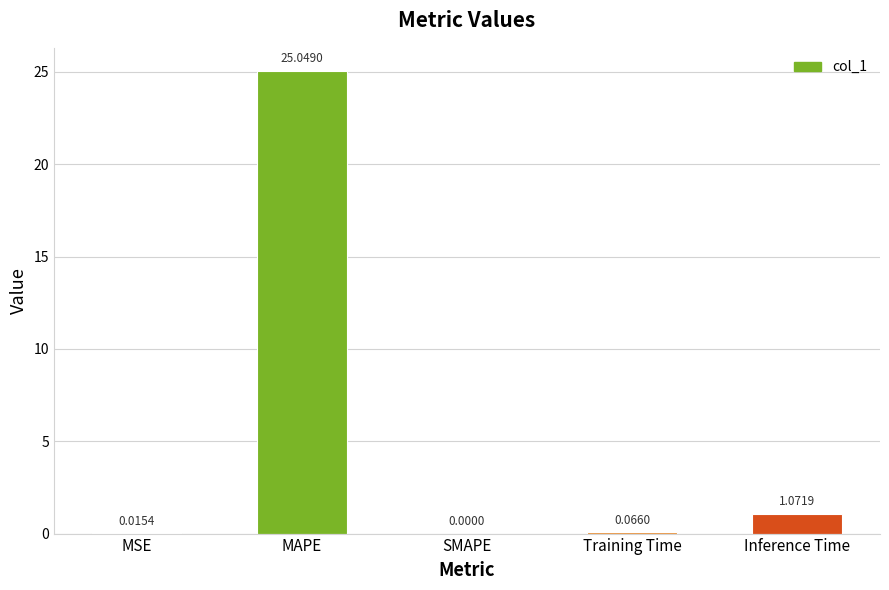

Between Training Time and MAPE, which is larger?

MAPE